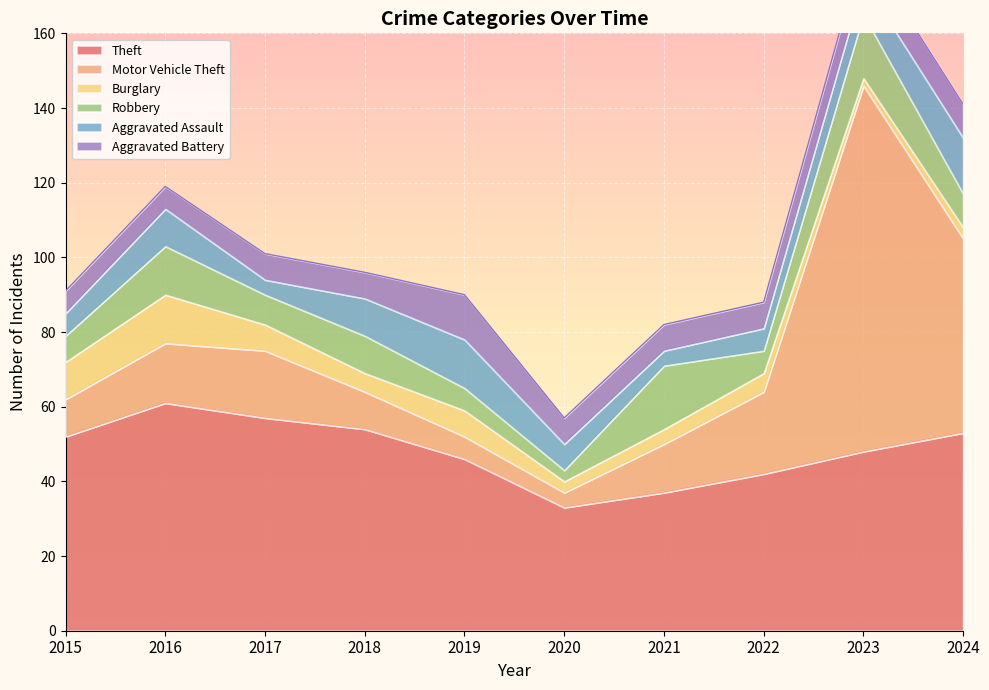

How many intersections are there between Motor Vehicle Theft and Aggravated Assault?

1